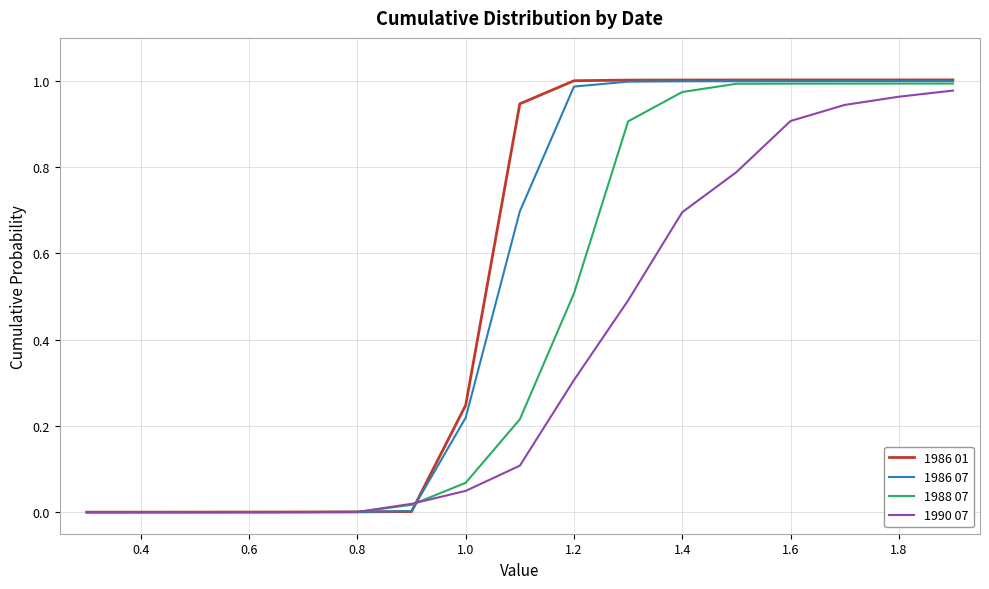

How many lines are shown in the chart?

4